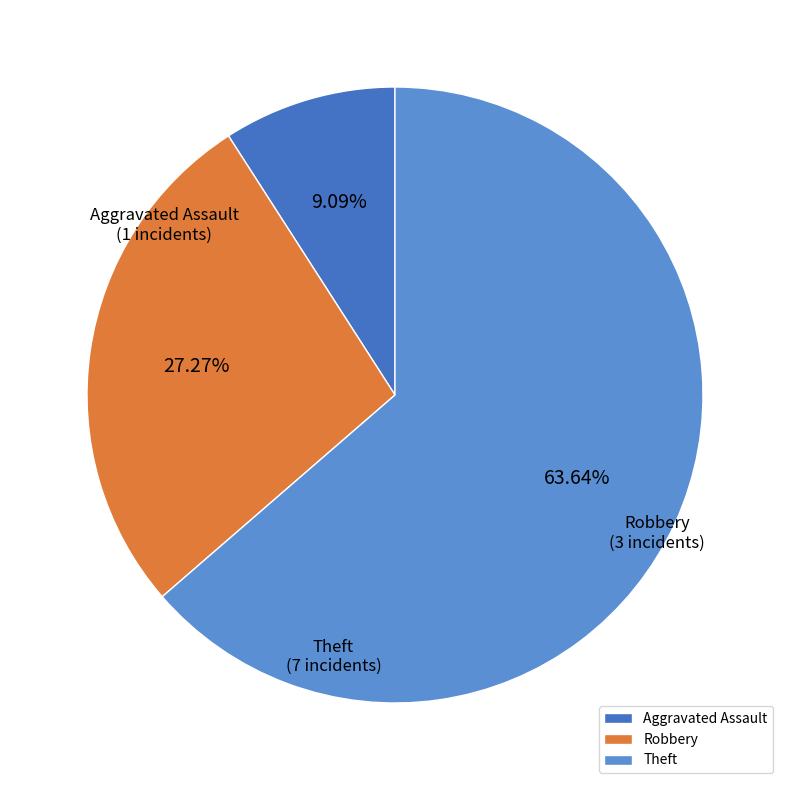

Does Aggravated Assault account for over 50% of the chart?

No